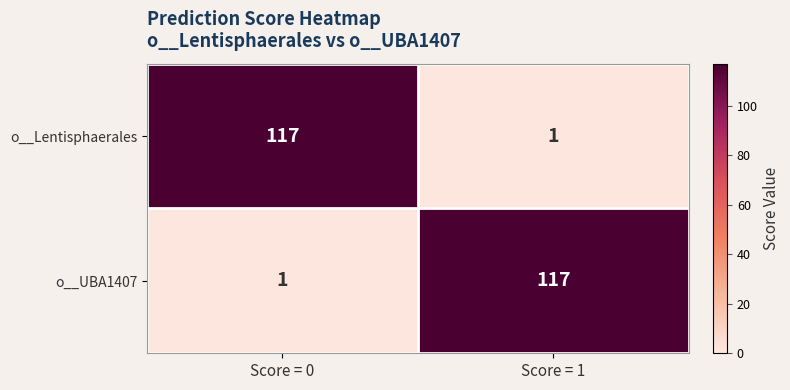

What is the difference between the highest and lowest values at Score = 1?

116